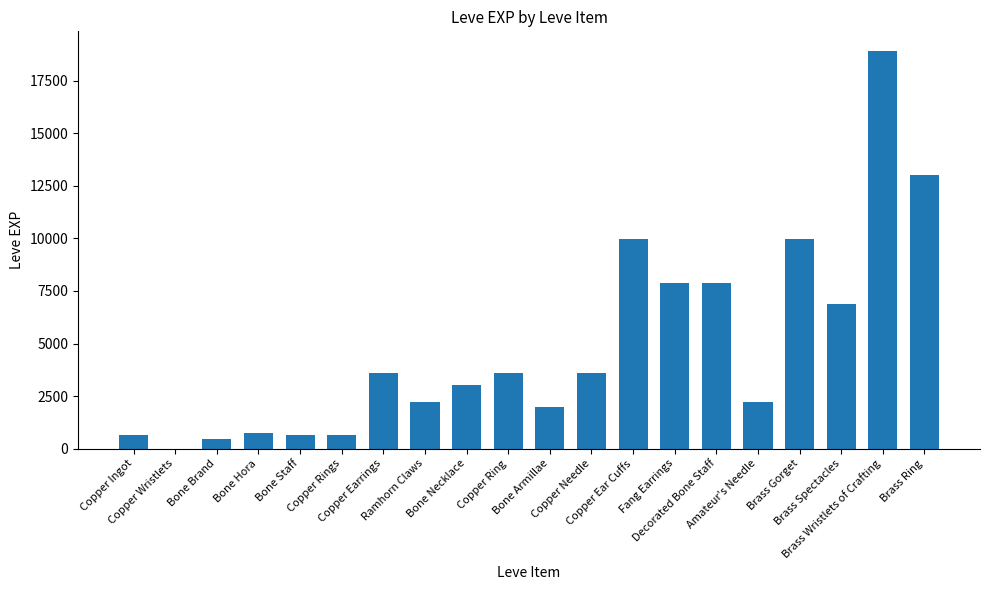

True or false: the data shows 23431 at Brass Ring.

False